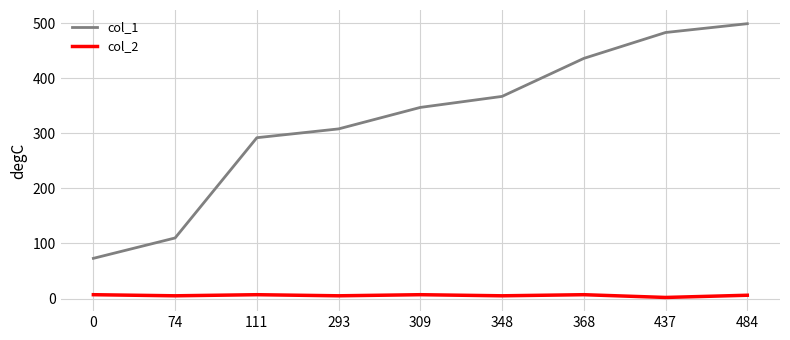

Is it true that col_1 equals 308 at 293?

True